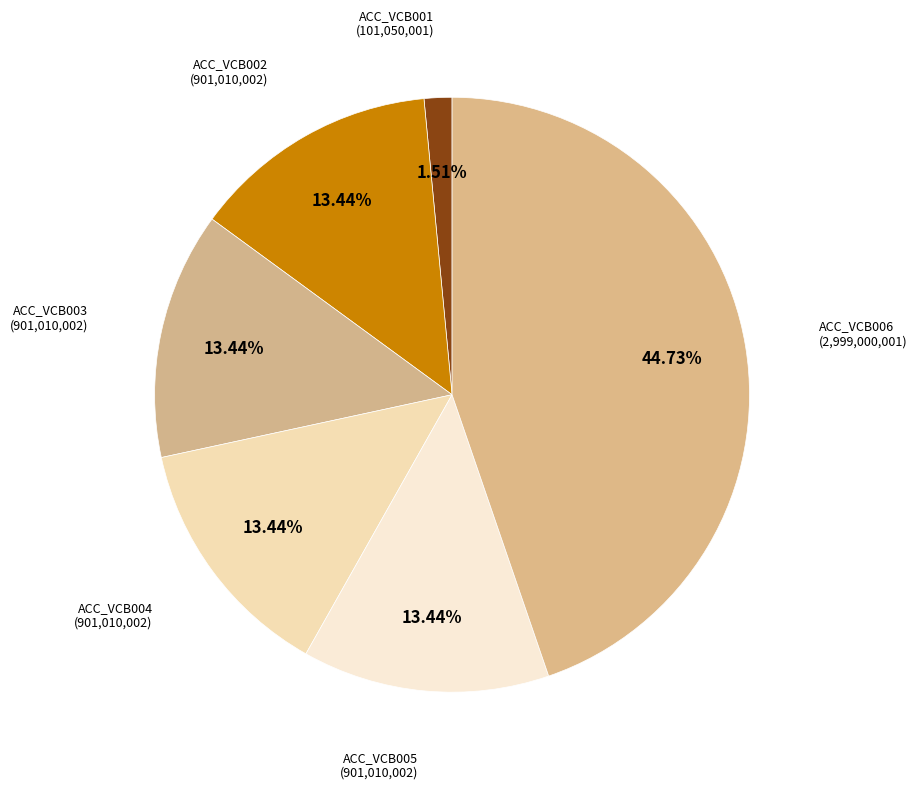

Is there any slice that represents more than half of the pie?

No